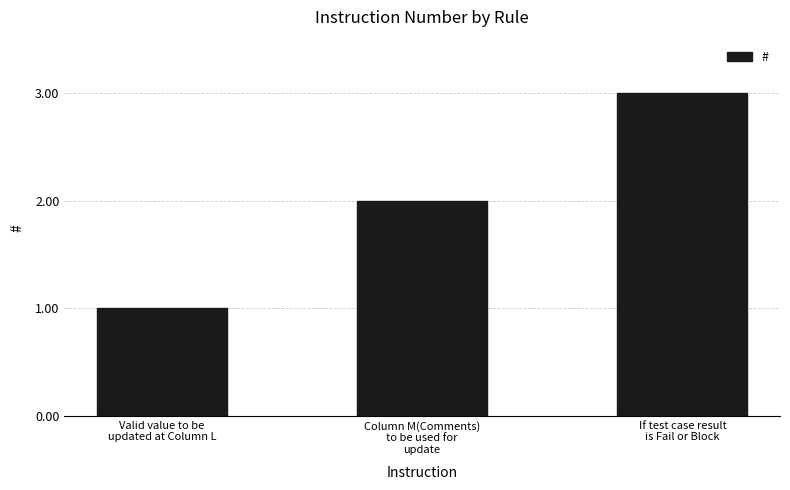

What is the approximate value at If test case result
is Fail or Block?

3